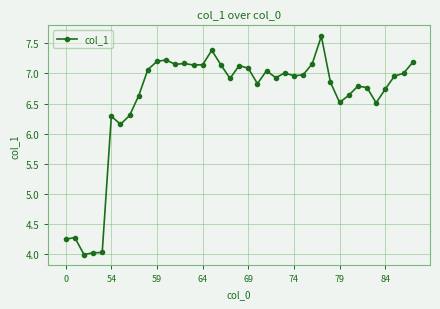

What is the value of the 35th point from the left?

6.5